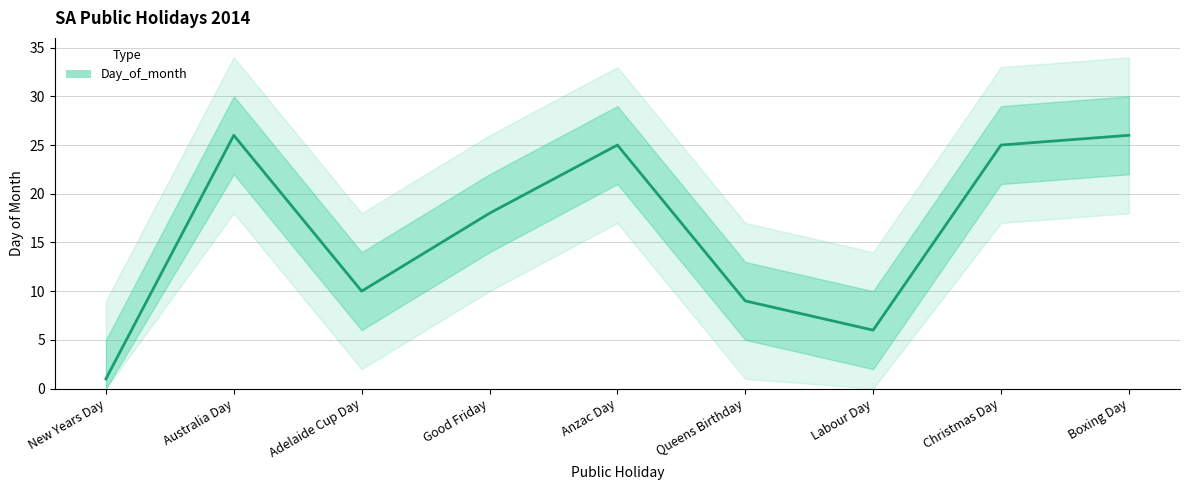

Rank the categories by value from highest to lowest.

Australia Day, Boxing Day, Anzac Day, Christmas Day, Good Friday, Adelaide Cup Day, Queens Birthday, Labour Day, New Years Day